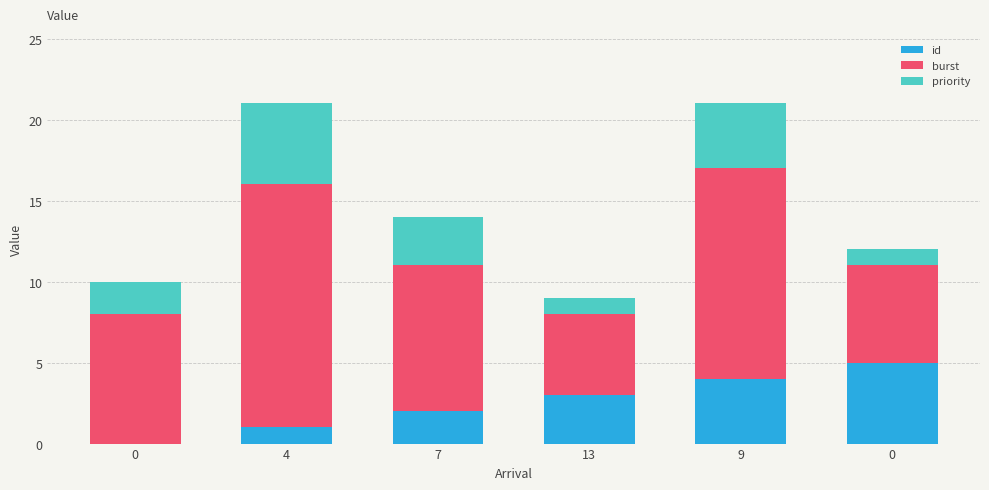

What is the difference between the burst values at 0 and 0?

2